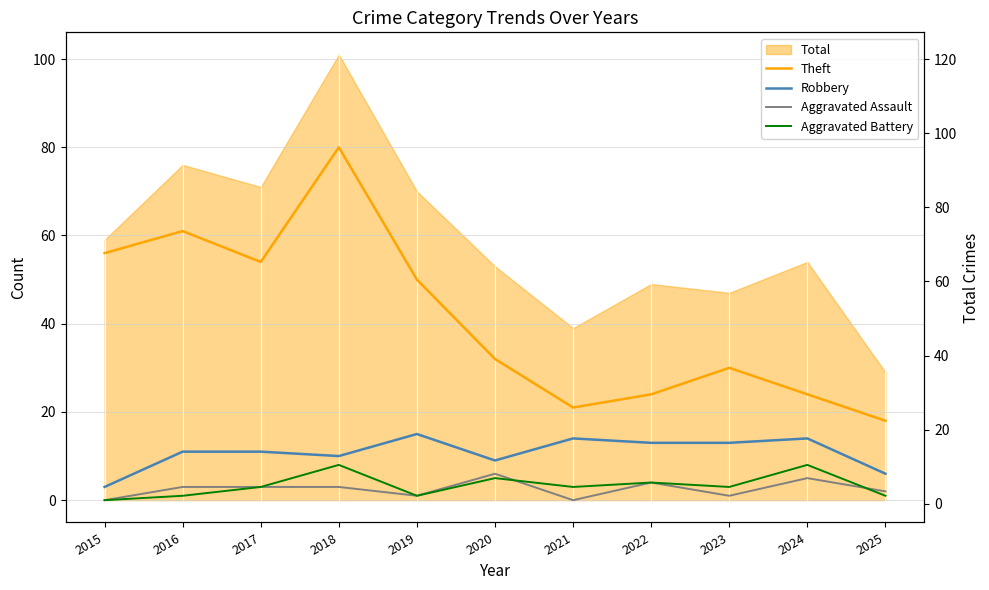

Does the chart display data point markers on the line(s)?

No